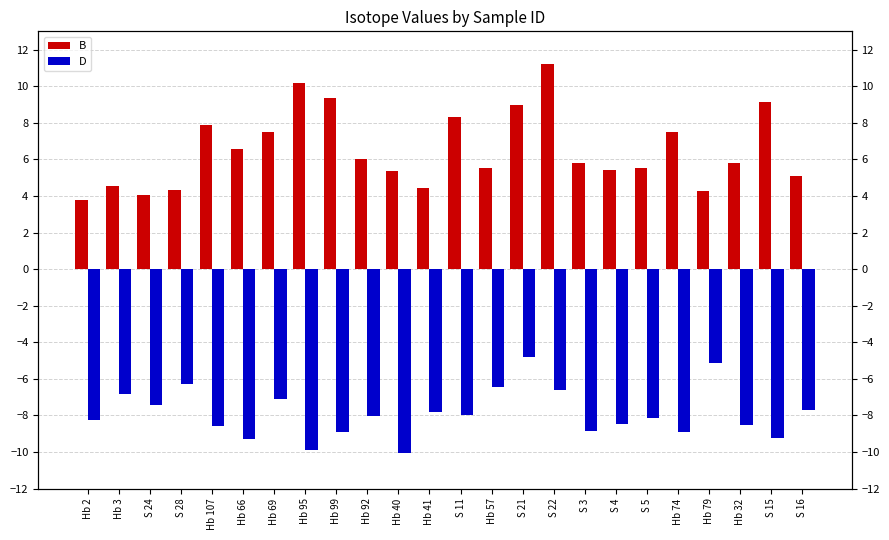

What is the total value across all series at S 15?

-0.1